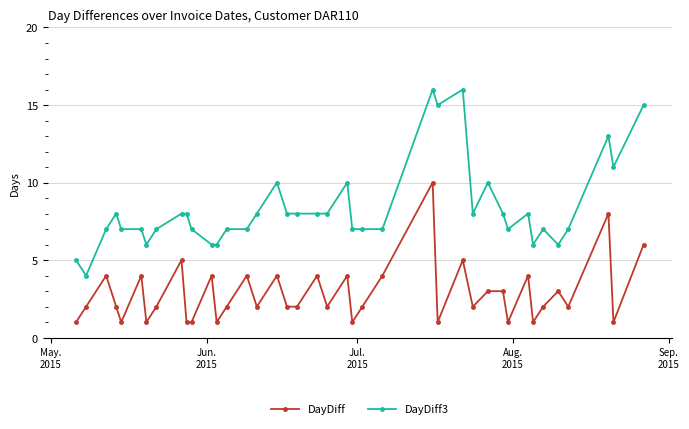

True or false: DayDiff and DayDiff3 intersect in this chart.

False